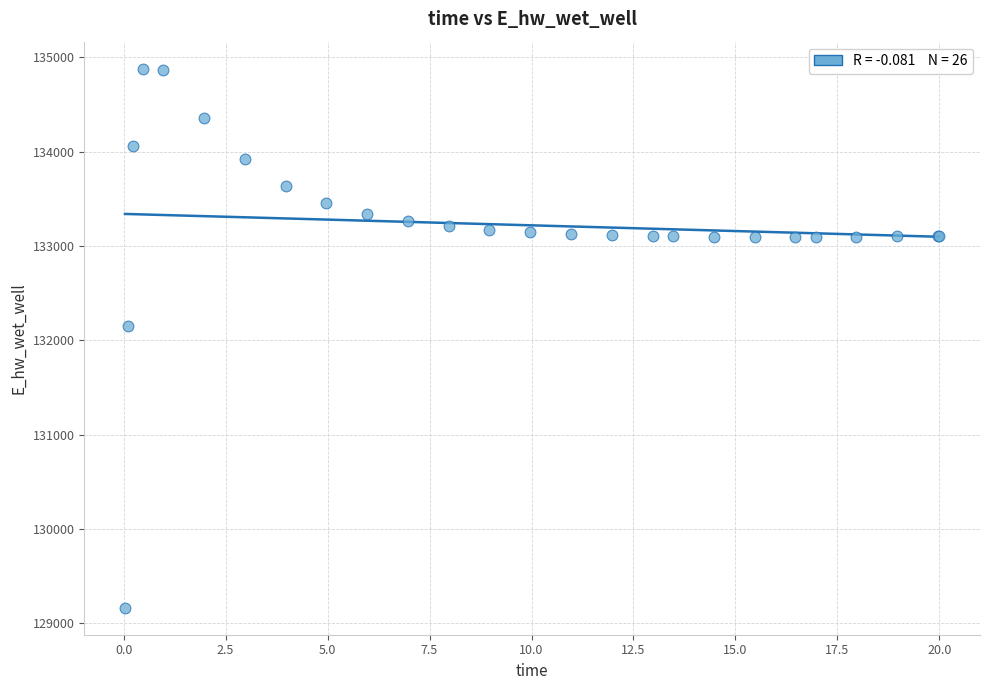

What Y value in the scatter plot is closest to 132021?

132146.2